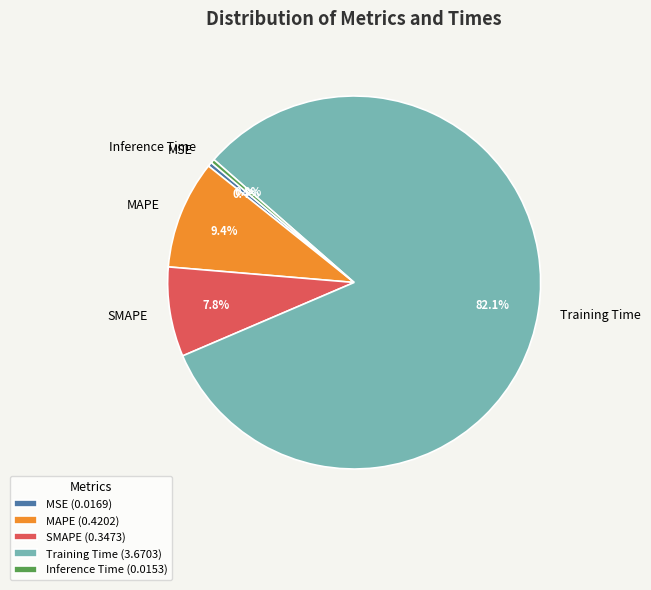

Does any single category account for the majority?

Yes